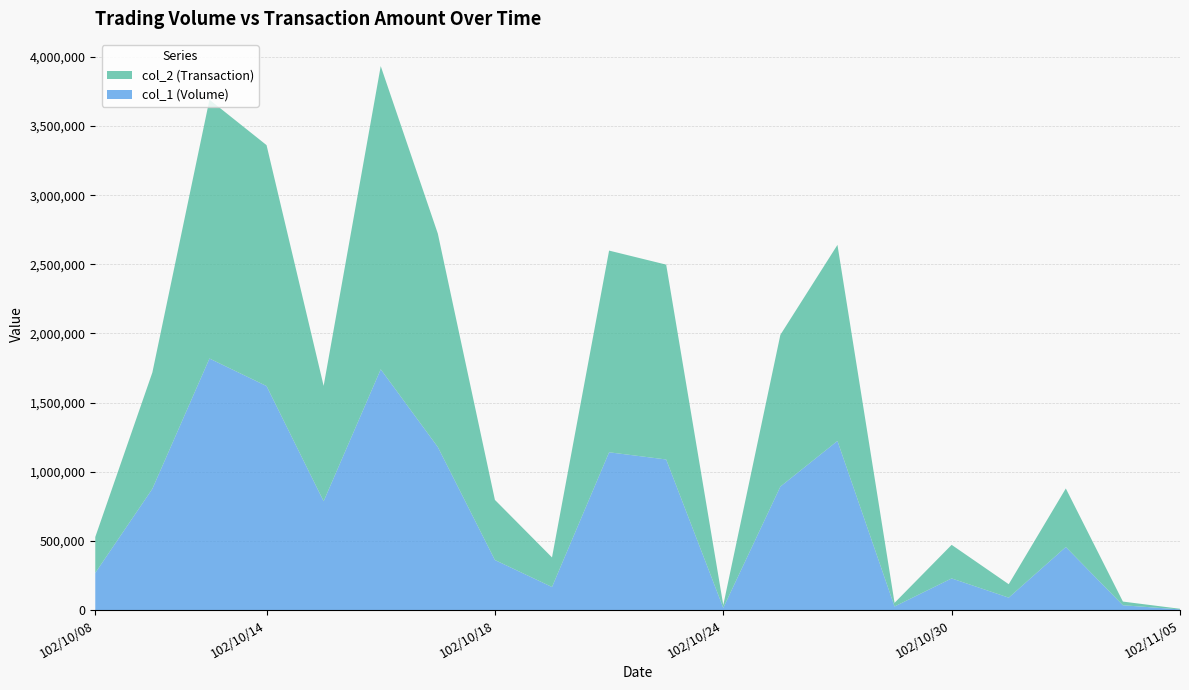

Reading left to right, transcribe all the data shown in this chart.

col_1 (Volume): 102/10/08=269000	102/10/09=877000	102/10/11=1819000	102/10/14=1620000	102/10/15=787000	102/10/16=1741000	102/10/17=1179000	102/10/18=362000	102/10/21=167000	102/10/22=1141000	102/10/23=1089000	102/10/24=16000	102/10/25=893000	102/10/28=1223000	102/10/29=26000	102/10/30=229000	102/10/31=90000	102/11/01=456000	102/11/04=35000	102/11/05=5000
col_2 (Transaction): 102/10/08=259610	102/10/09=840960	102/10/11=1871830	102/10/14=1741890	102/10/15=834180	102/10/16=2192340	102/10/17=1543280	102/10/18=434750	102/10/21=213870	102/10/22=1458320	102/10/23=1408790	102/10/24=20160	102/10/25=1097100	102/10/28=1417560	102/10/29=26300	102/10/30=242860	102/10/31=97100	102/11/01=423340	102/11/04=26550	102/11/05=4450